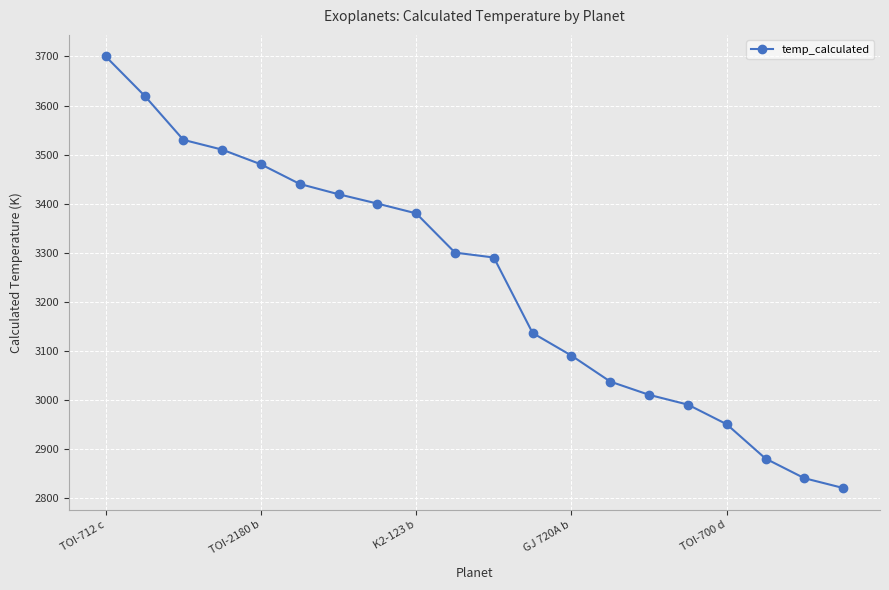

What is the difference between the second highest and second lowest values?

780